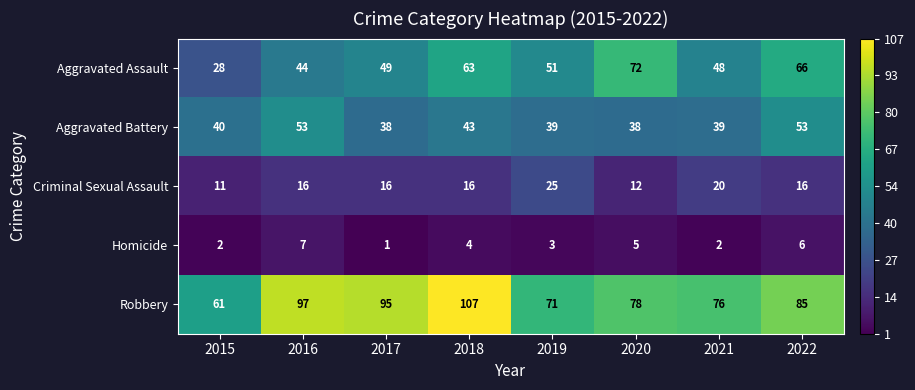

The value of Robbery at 2019 is 71. True or false?

True